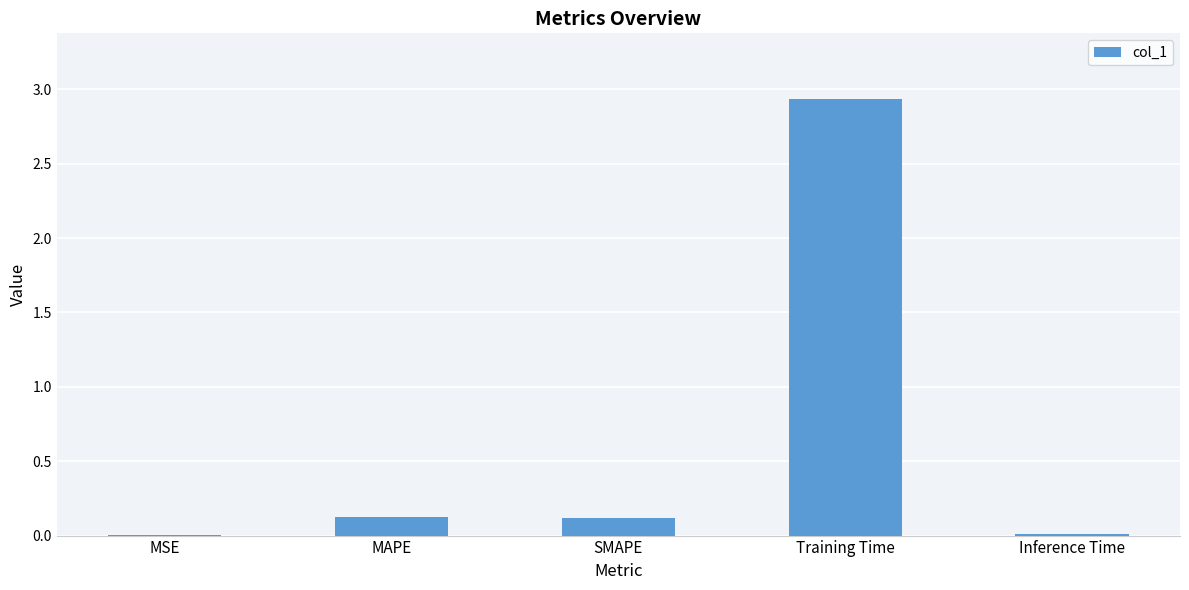

Is it true that the value at Training Time is 1.5?

False